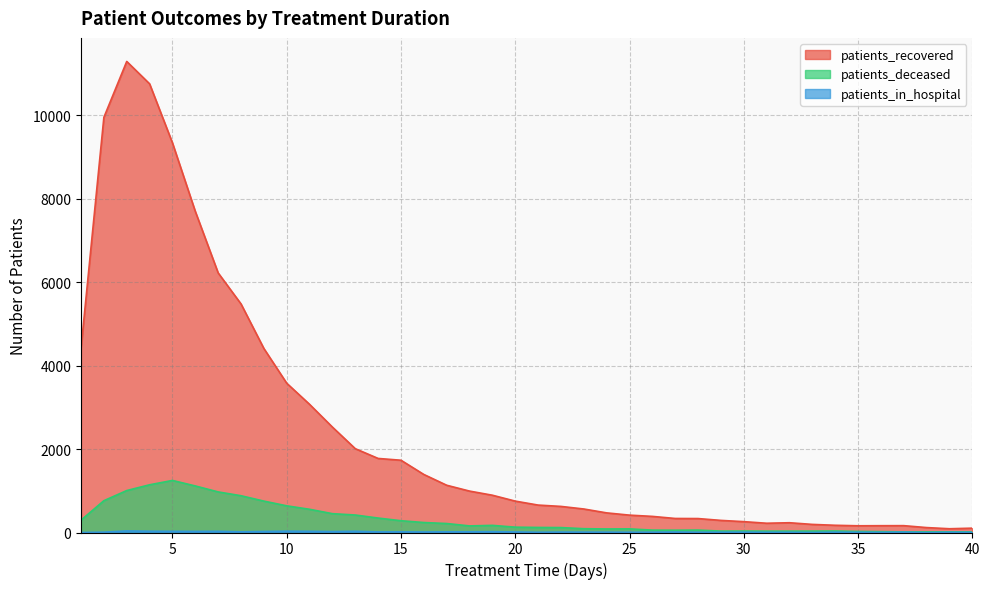

Which category has the lowest value across all series?

1